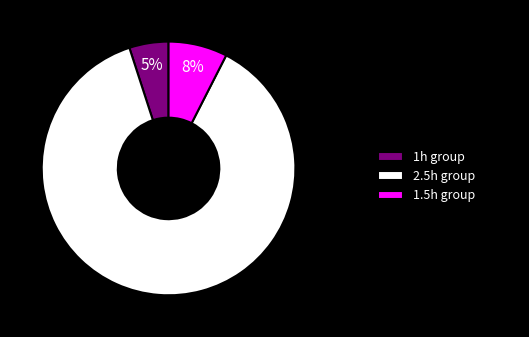

Count the number of slices in the pie.

3